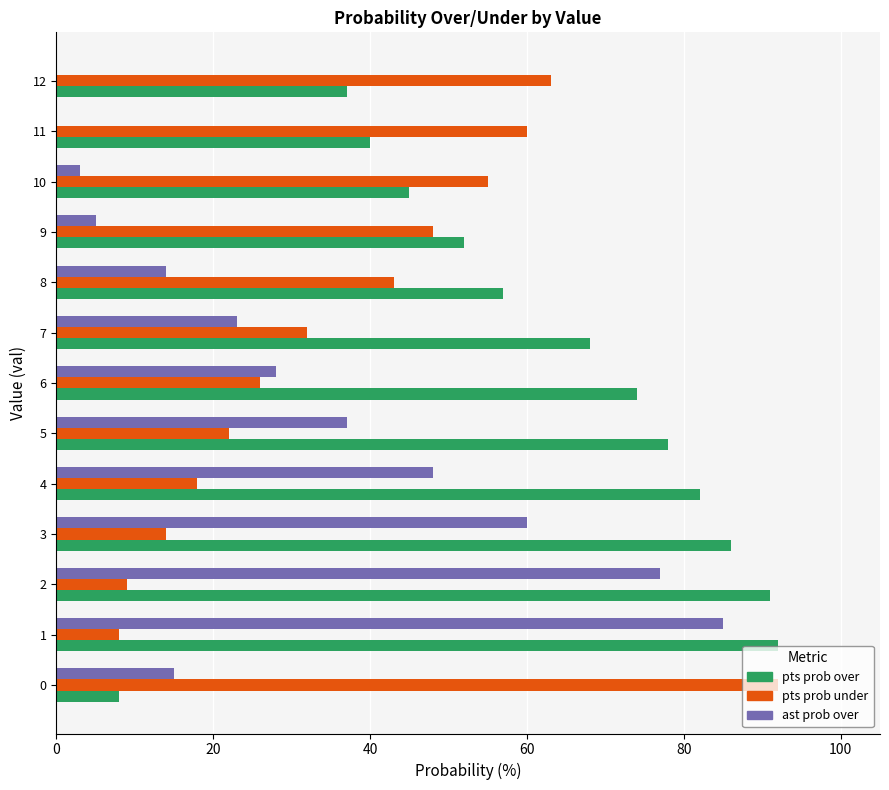

Which series has the largest total across all categories?

pts prob over